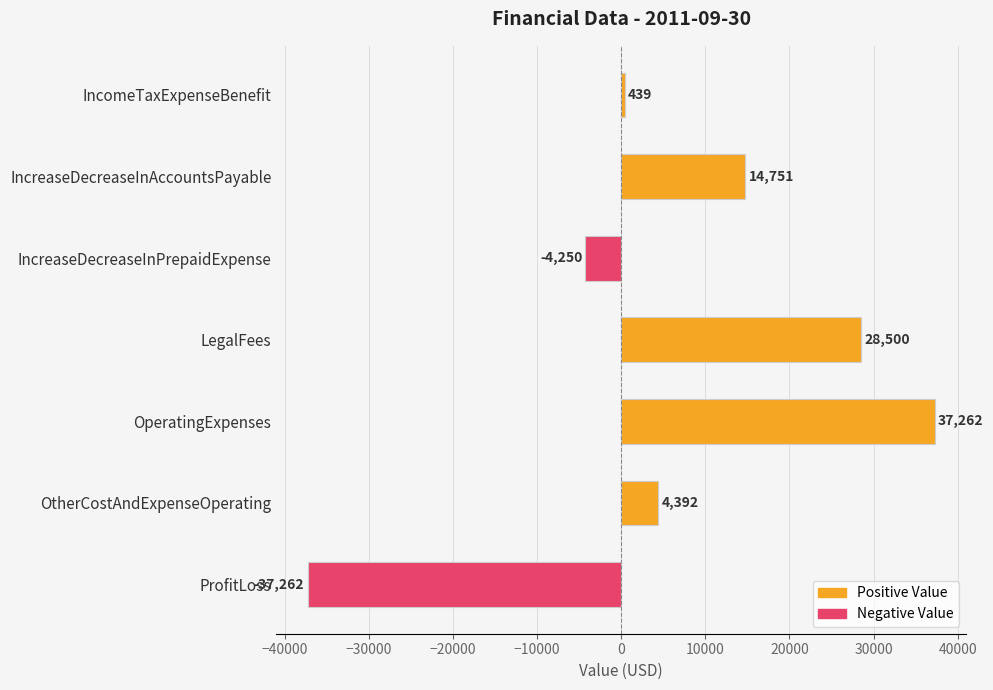

The value at IncomeTaxExpenseBenefit is 439. True or false?

True